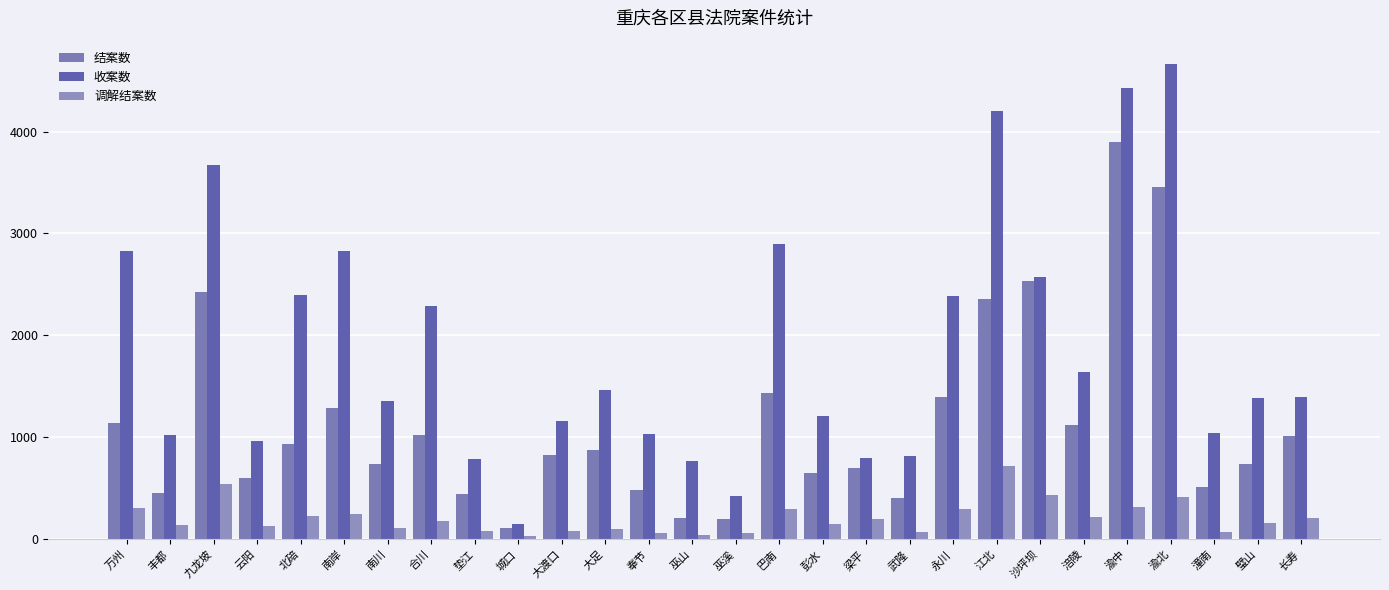

What are all the series names shown in the legend?

结案数, 收案数, 调解结案数